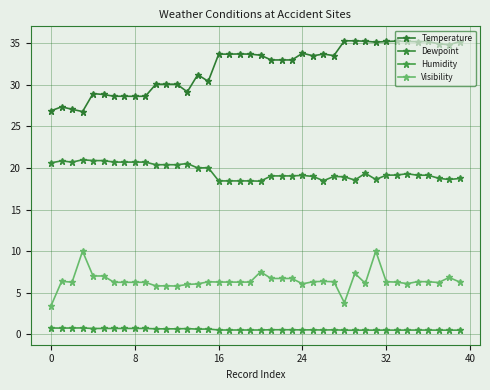

What is the maximum value shown in the chart?

35.3